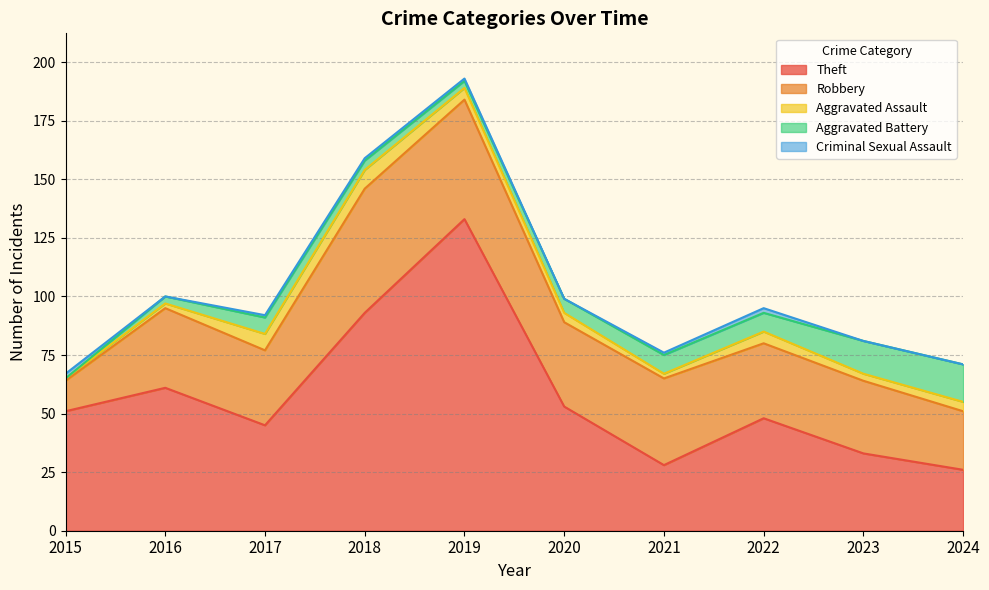

Between 2020 and 2023, which series saw the biggest shift?

Theft